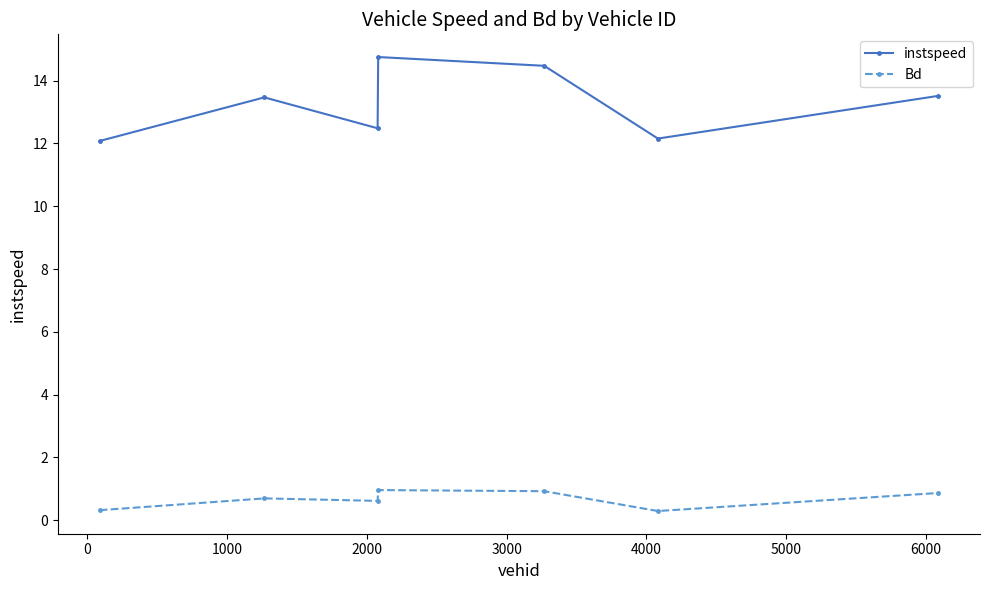

Which series has the largest range (max minus min)?

instspeed